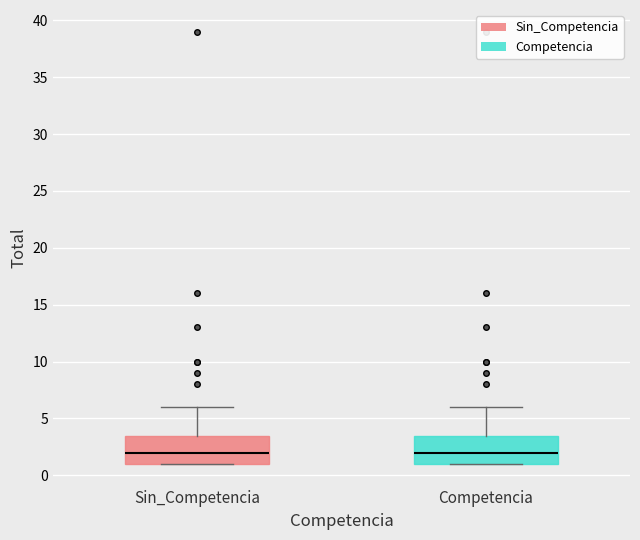

Reading left to right, read every box against the y-axis: the position of its median line, the range the box covers, and the ends of its whiskers. The values are not printed on the chart, so give them approximately, as read against the axis.

Sin_Competencia: median 2.0, box 1.0 to 3.5, whiskers 1.0 to 6.0
Competencia: median 2.0, box 1.0 to 3.5, whiskers 1.0 to 6.0